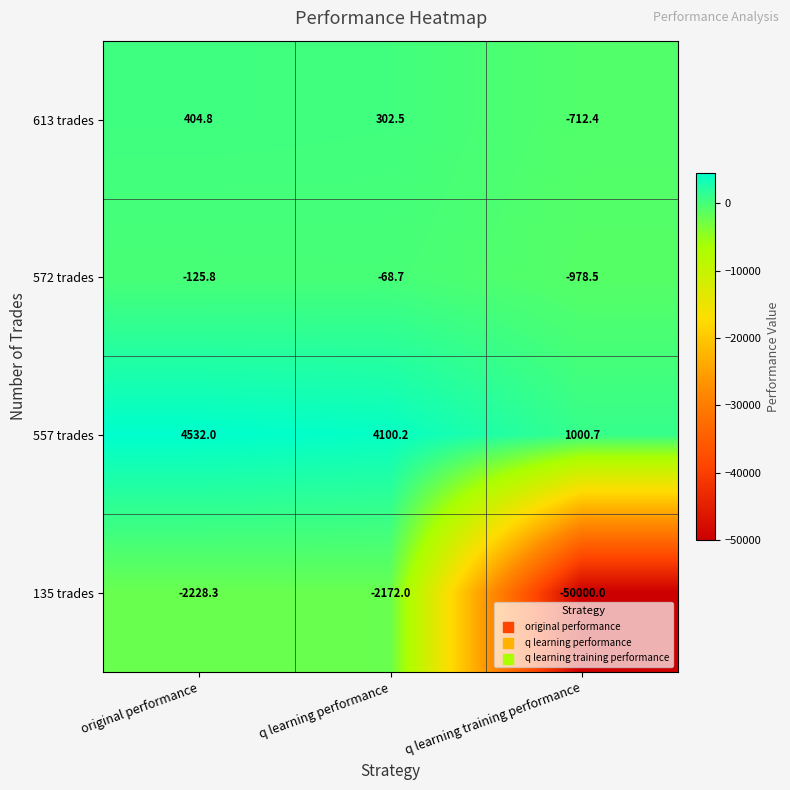

Which series has the largest total across all categories?

557 trades